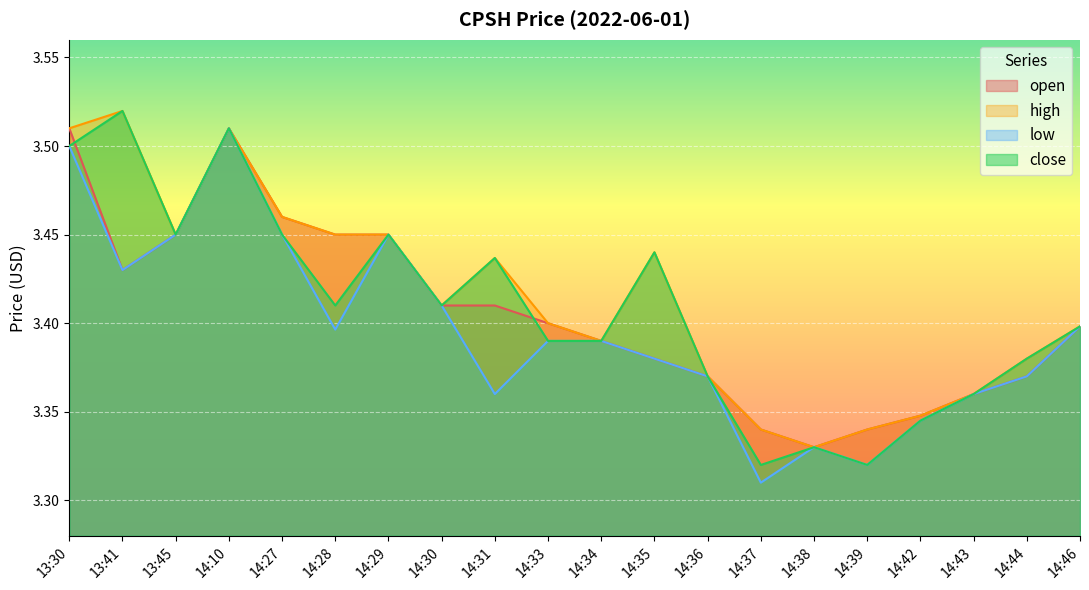

Which series has the largest total across all categories?

high